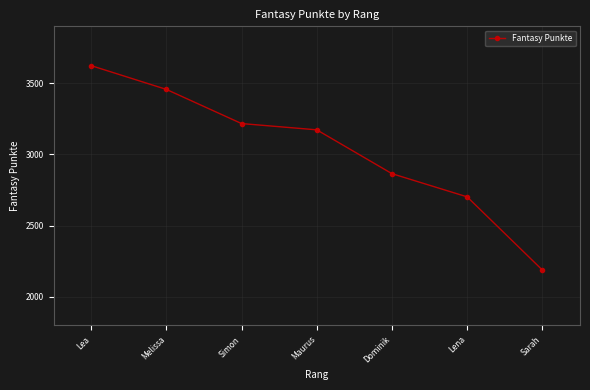

List the labels in order of value, largest first.

Lea, Melissa, Simon, Maurus, Dominik, Lena, Sarah